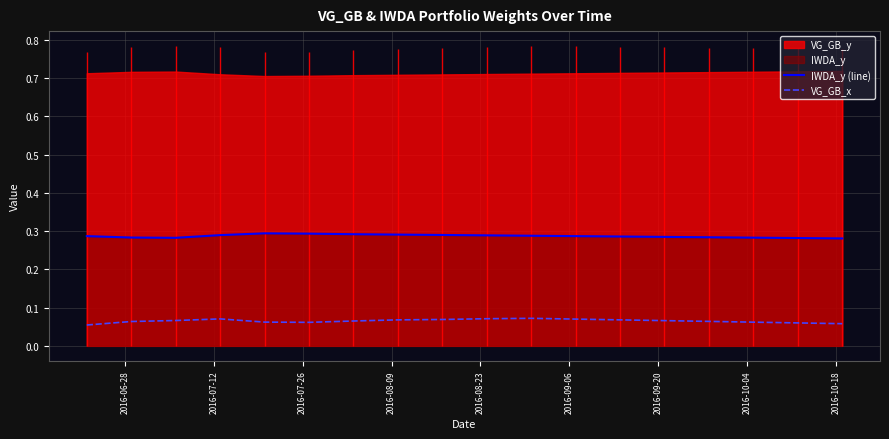

In IWDA_y (line), how many points are higher than both neighbors (excluding endpoints)?

1